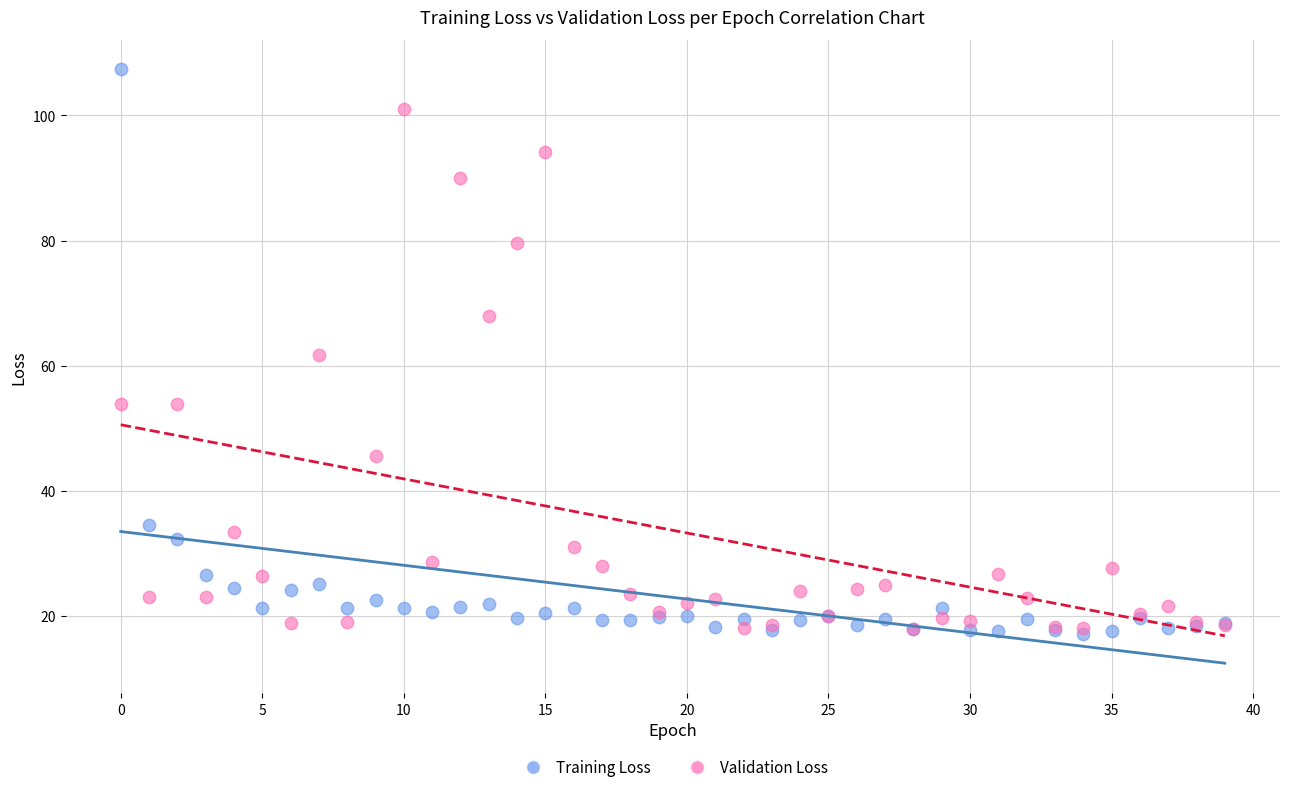

In the Validation Loss series, what Y value is closest to 59?

61.7